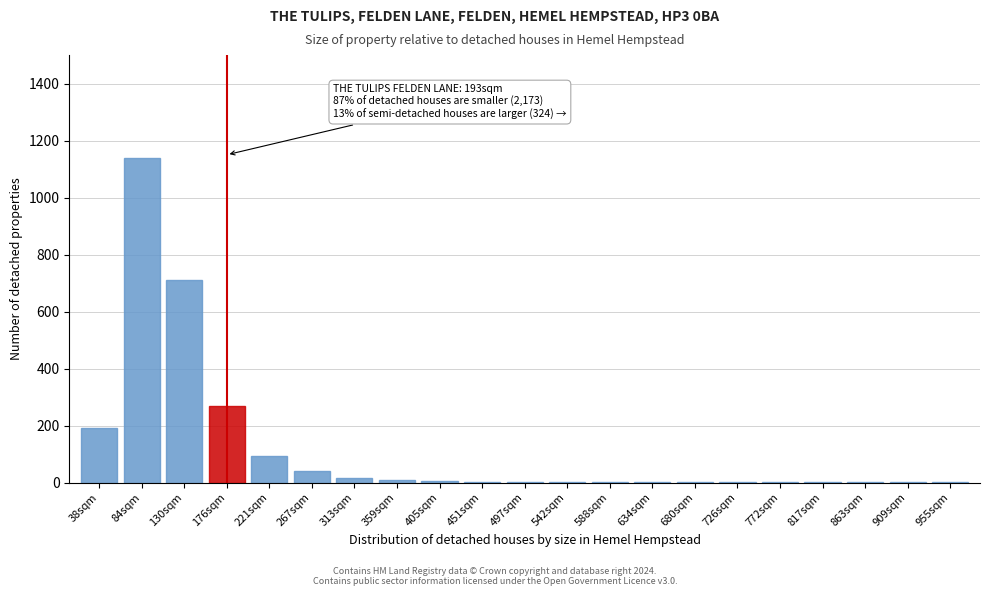

Where is the data nearest to the value 570?

130sqm